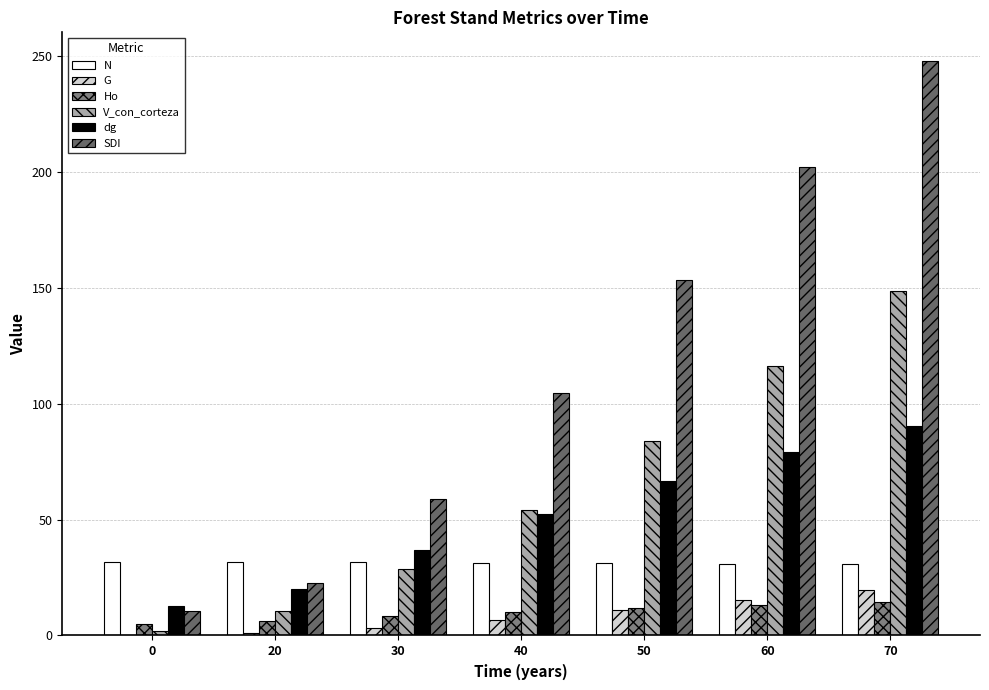

Reading right to left, transcribe all the data shown in this chart.

N: 30.6	30.9	31.1	31.3	31.5	31.7	31.8
G: 19.6	15.2	10.8	6.8	3.3	1.0	0.4
Ho: 14.5	13.2	11.8	10.2	8.3	6.2	5.0
V_con_corteza: 148.6	116.0	83.9	53.9	28.5	10.5	1.9
dg: 90.2	79.2	66.7	52.5	36.7	20.2	12.6
SDI: 247.8	201.9	153.6	104.6	58.8	22.5	10.4